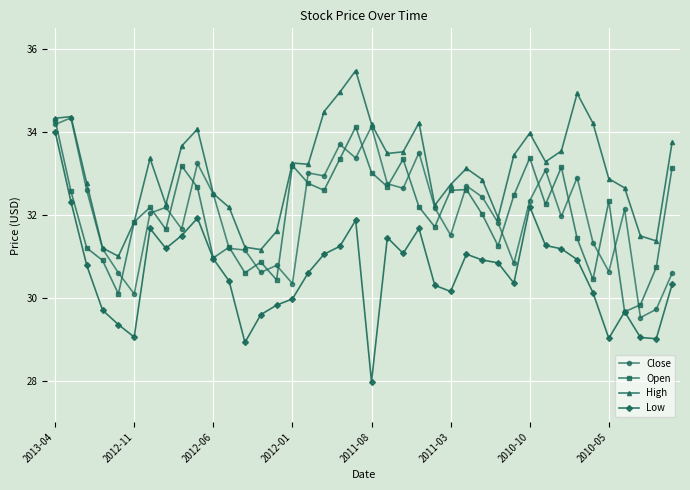

What is the lowest value of the High series?

31.0